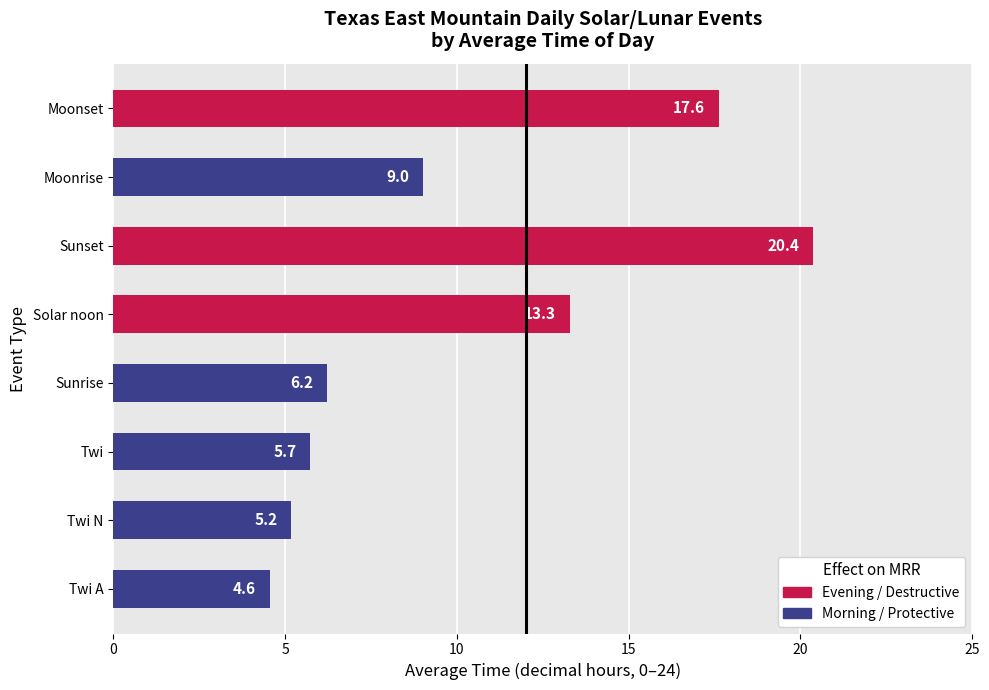

At which category does the chart reach its minimum across all series?

Twi A